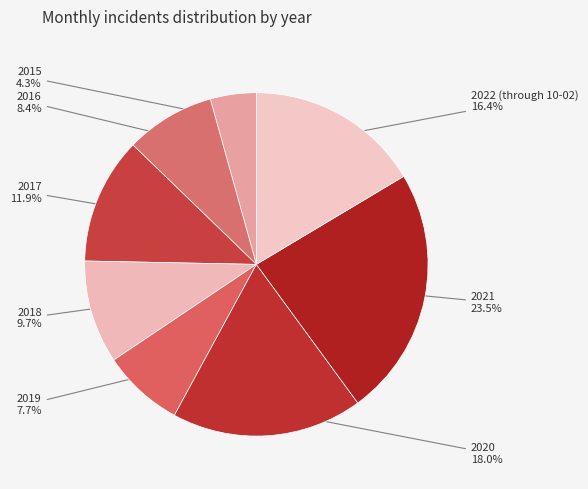

Is it true that 2018 is 10% of the pie?

True